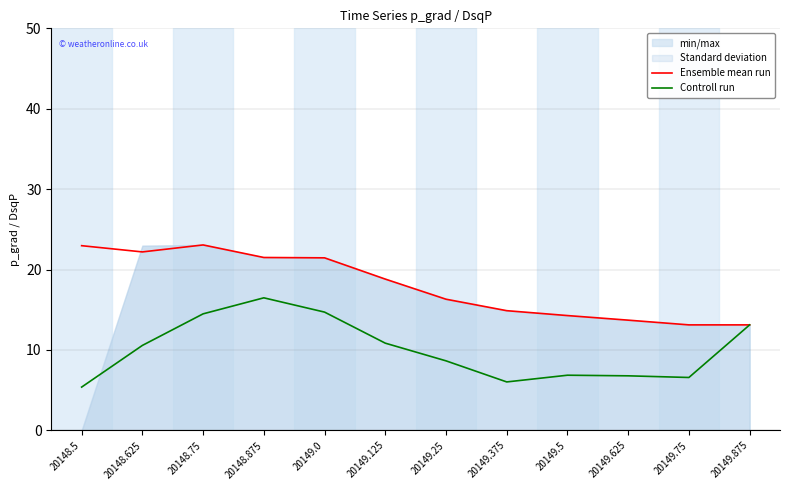

Is it true that Controll run equals 13.1 at 20149.875?

True